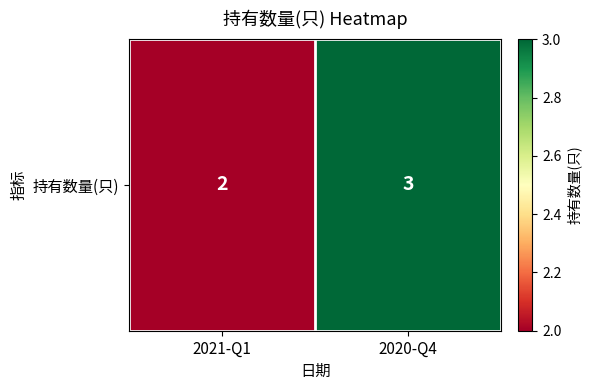

How many data points does each series have?

2